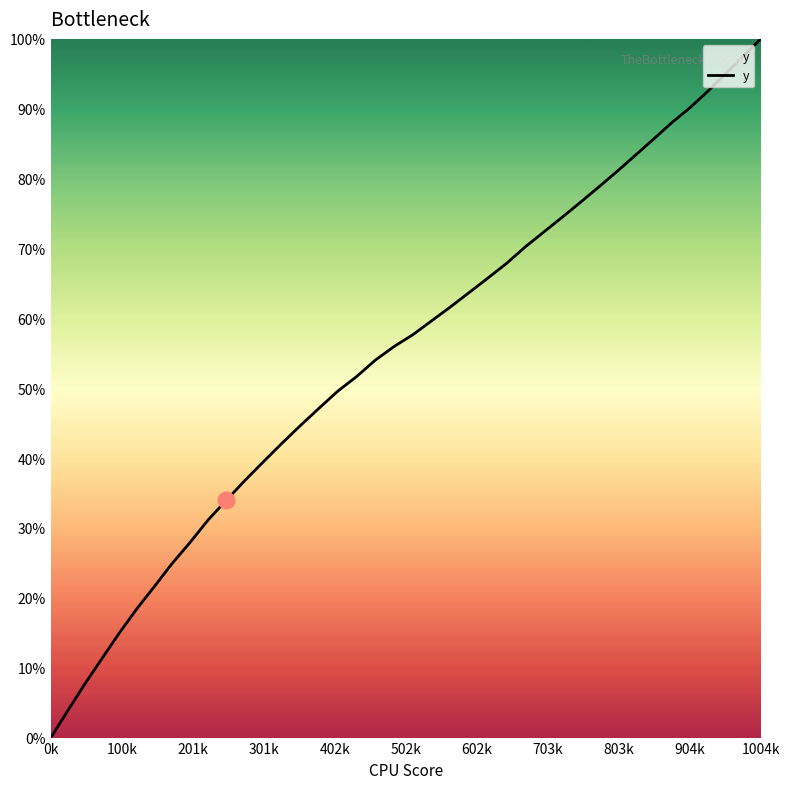

What is the value of the 23rd point from the left?

61.7